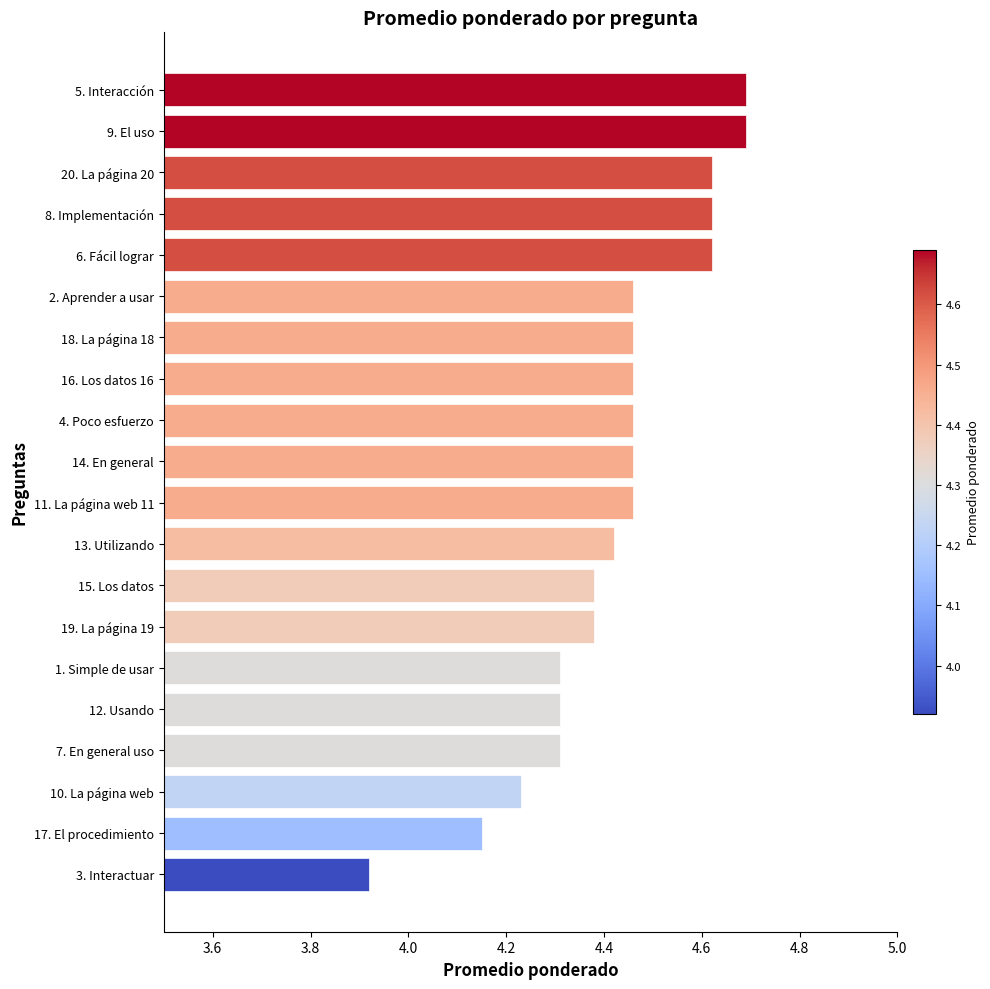

At which category does the chart reach its minimum across all series?

3. Interactuar